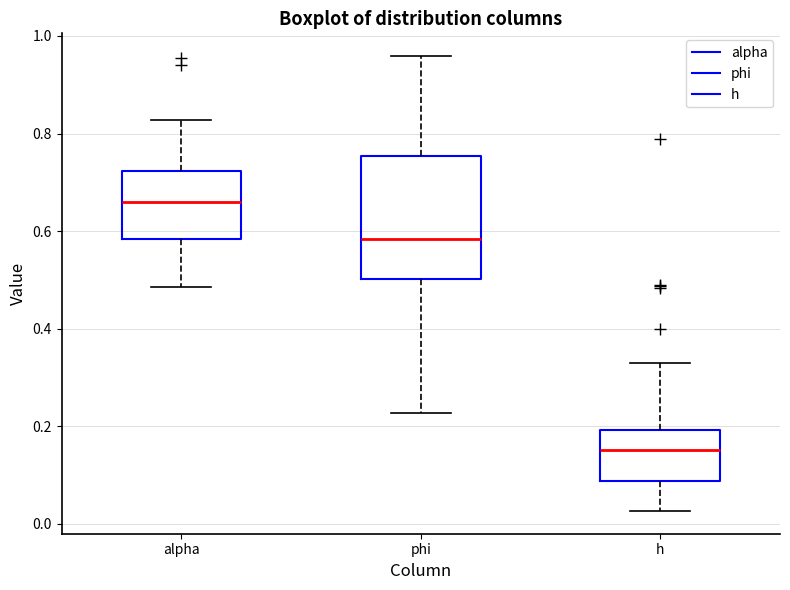

Reading left to right, transcribe this box plot: for each box, give where its median line is, the range the box spans, and where its two whiskers end, as read against the y-axis. The values are not printed on the chart, so give them approximately, as read against the axis.

alpha: median 0.66, box 0.58 to 0.72, whiskers 0.48 to 0.82
phi: median 0.58, box 0.50 to 0.76, whiskers 0.22 to 0.96
h: median 0.16, box 0.08 to 0.20, whiskers 0.02 to 0.32